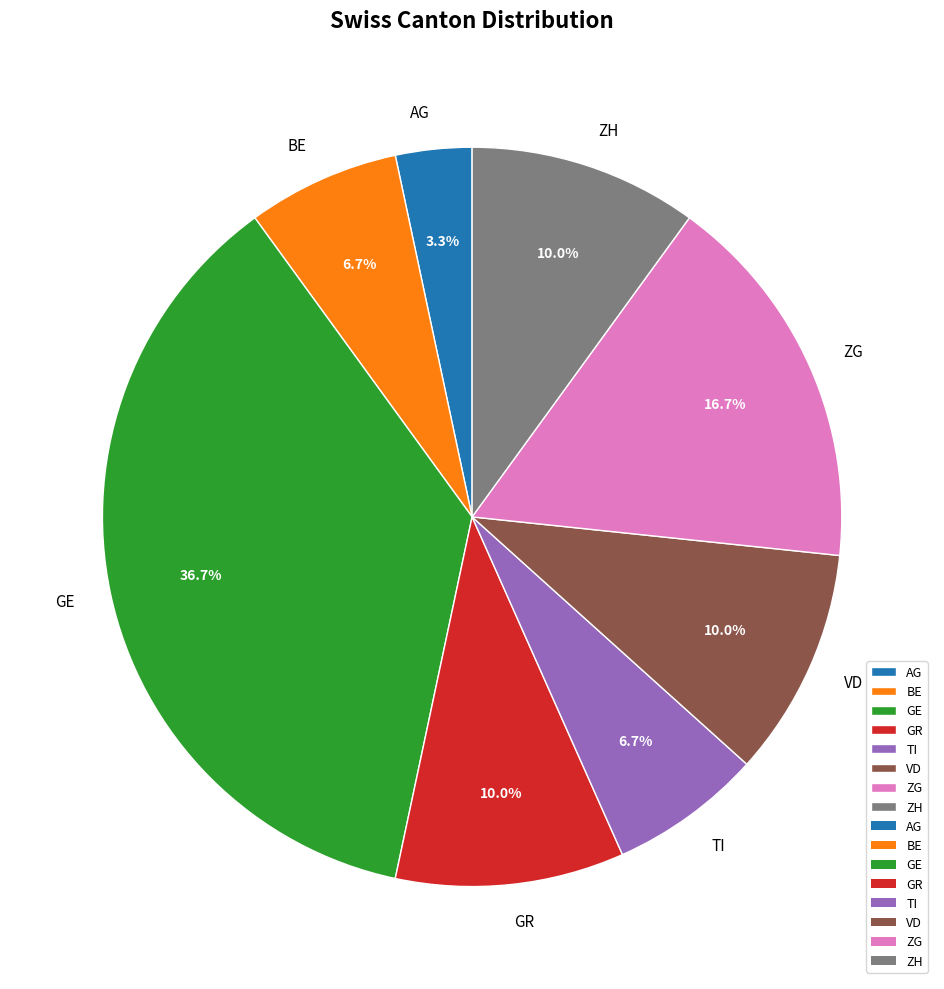

Which has a higher value, TI or AG?

TI